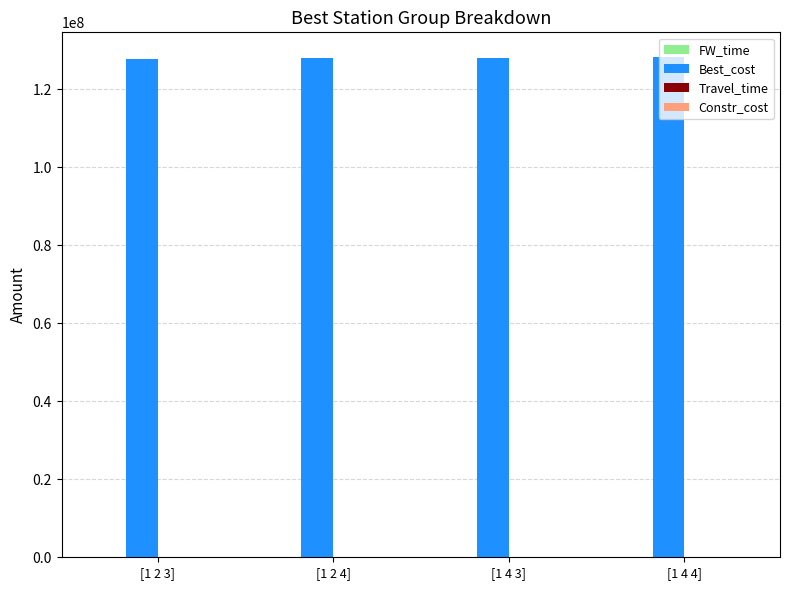

What is the maximum value shown in the chart?

128175350.3